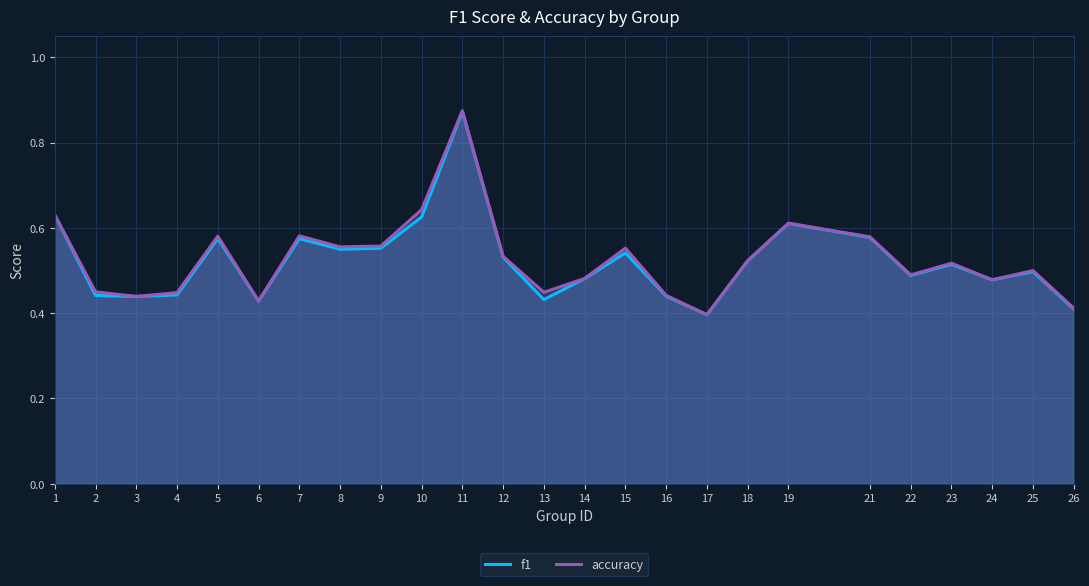

Rank the categories by f1 value from lowest to highest.

17, 26, 6, 13, 3, 16, 2, 4, 24, 14, 22, 25, 23, 18, 12, 15, 8, 9, 7, 5, 21, 19, 10, 1, 11